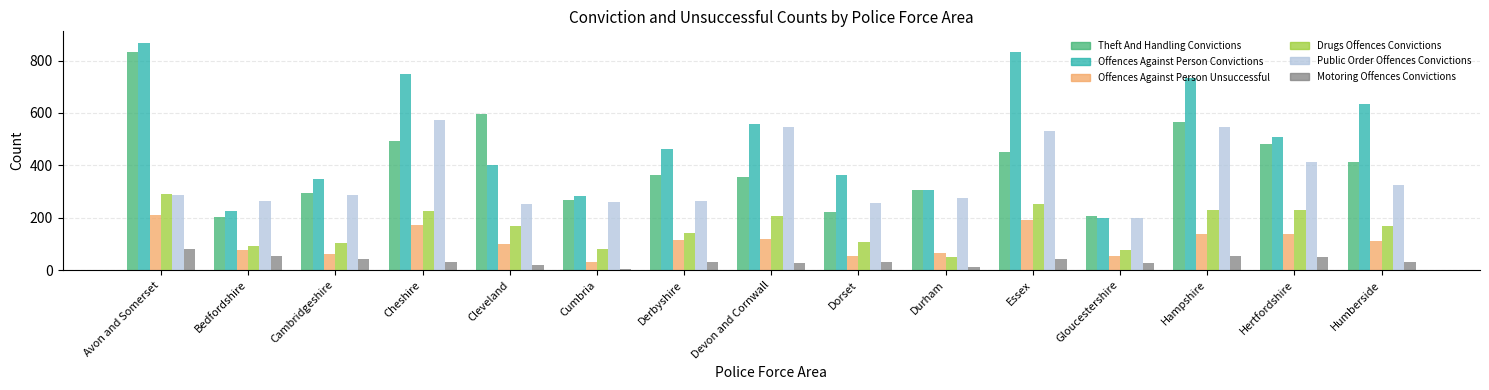

The Offences Against Person Convictions series shows 214 at Humberside. True or false?

False